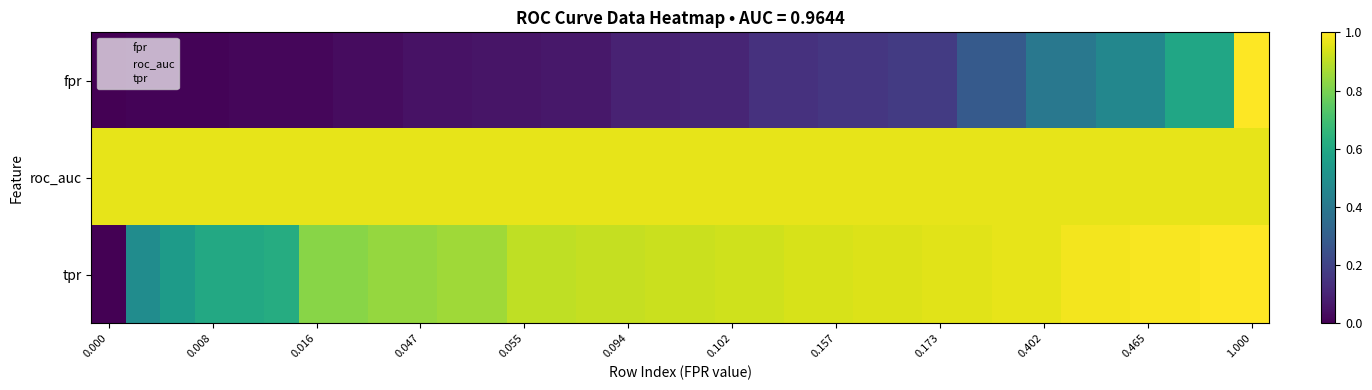

Reading right to left, what are all the values shown in this chart?

fpr: 1.0	0.6	0.6	0.5	0.5	0.4	0.4	0.3	0.3	0.2	0.2	0.2	0.2	0.1	0.1	0.1	0.1	0.1	0.1	0.1	0.1	0.1	0.1	0.0	0.0	0.0	0.0	0.0	0.0	0.0	0.0	0.0	0.0	0.0
roc_auc: 1.0	1.0	1.0	1.0	1.0	1.0	1.0	1.0	1.0	1.0	1.0	1.0	1.0	1.0	1.0	1.0	1.0	1.0	1.0	1.0	1.0	1.0	1.0	1.0	1.0	1.0	1.0	1.0	1.0	1.0	1.0	1.0	1.0	1.0
tpr: 1.0	1.0	1.0	1.0	1.0	1.0	1.0	1.0	1.0	1.0	0.9	0.9	0.9	0.9	0.9	0.9	0.9	0.9	0.9	0.9	0.9	0.9	0.9	0.9	0.8	0.8	0.8	0.8	0.6	0.6	0.6	0.5	0.5	0.0